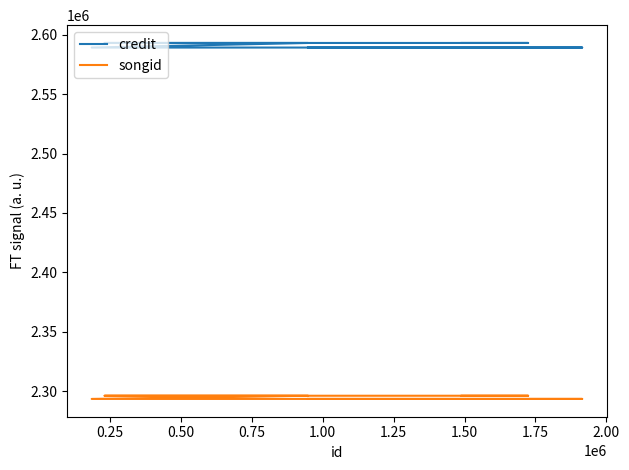

Is it true that credit equals 3518565 at 0.75?

False